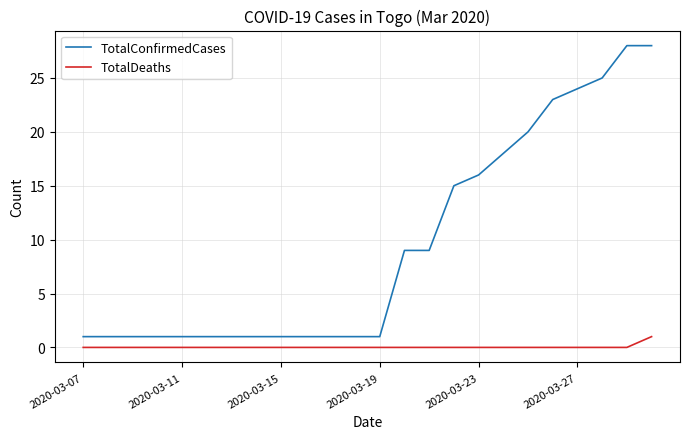

True or false: TotalDeaths and TotalConfirmedCases cross at least once.

False